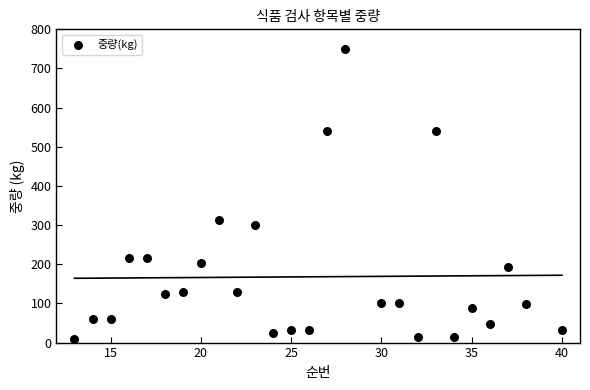

What is the range of Y values (max minus min)?

740.0